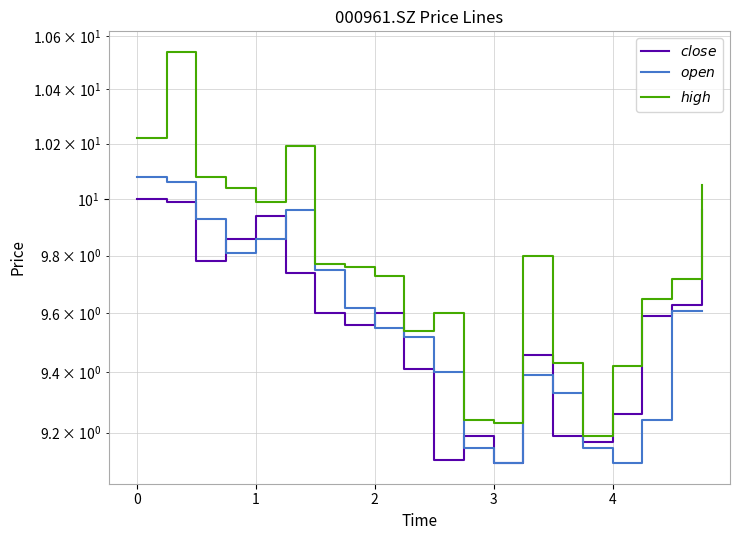

True or false: $open$ and $high$ cross at least once.

False